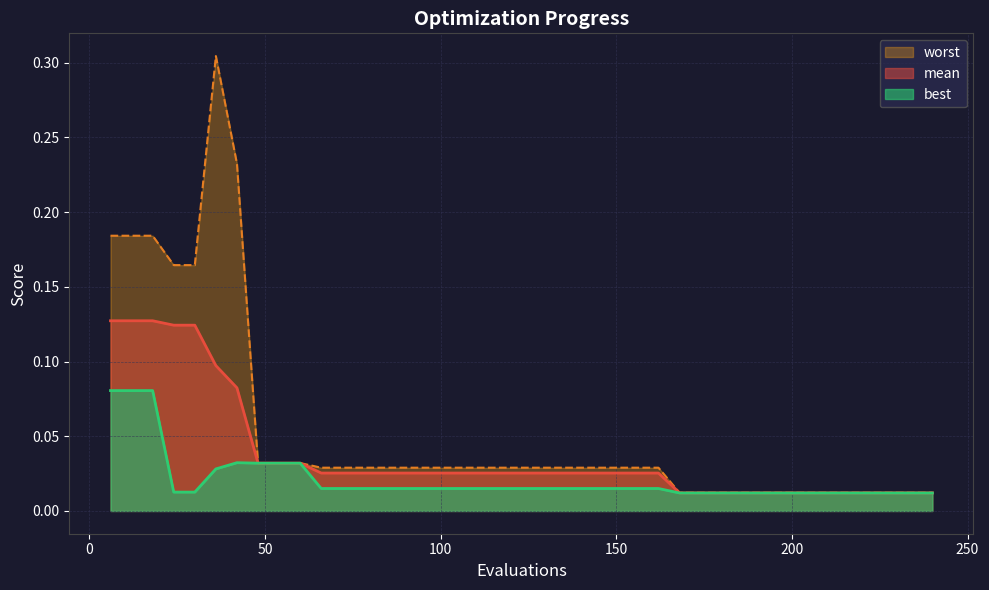

What is the average value of the worst series?

0.1